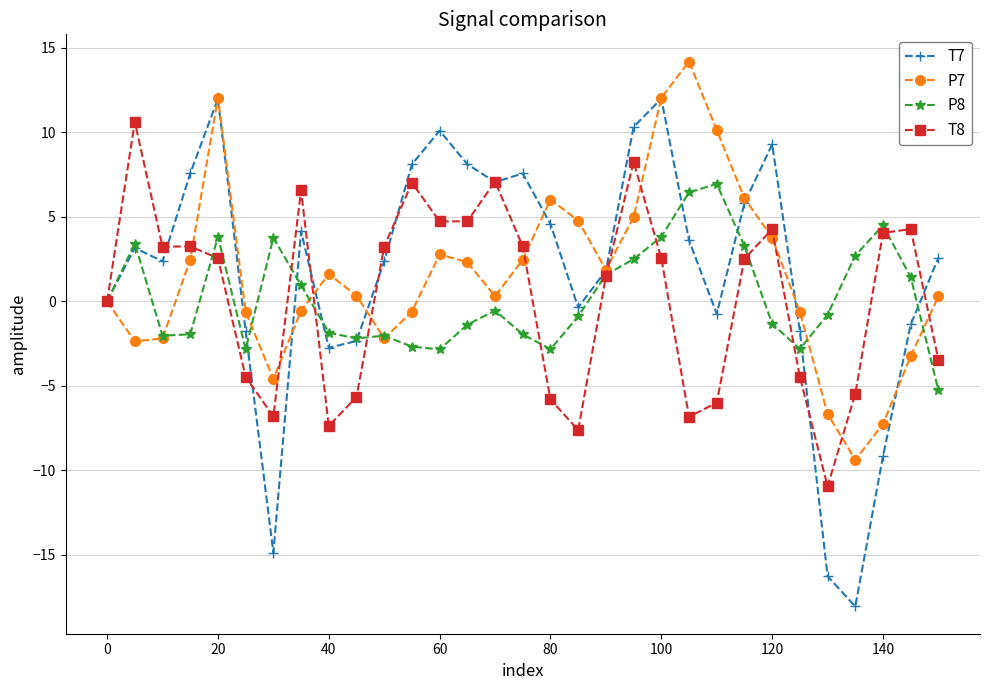

What are all the series names shown in the legend?

T7, P7, P8, T8